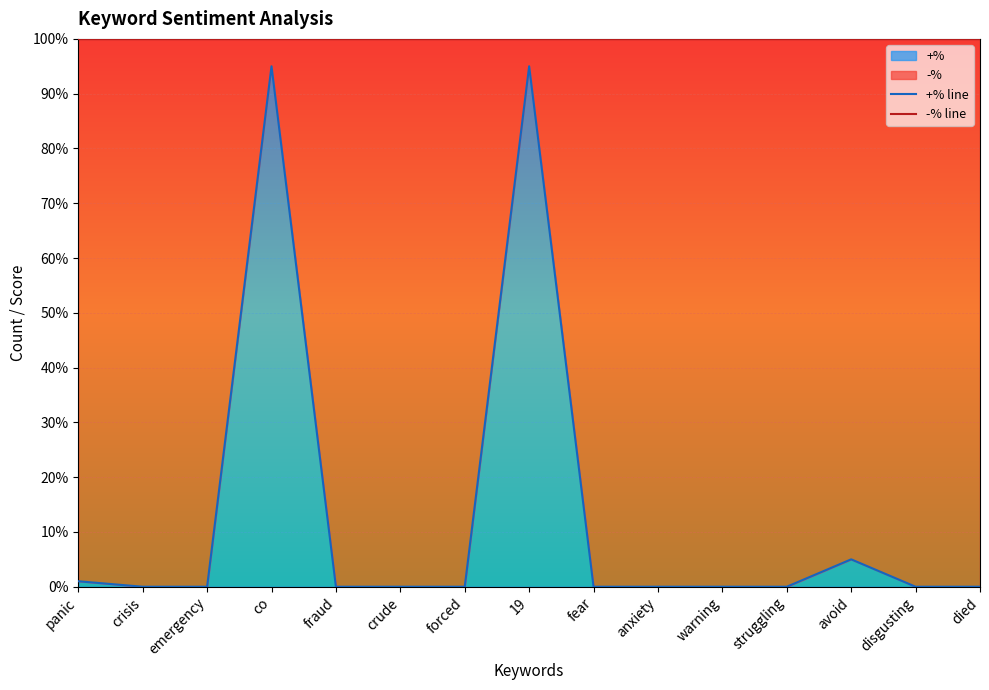

True or false: -% line has more than 2 points higher than both neighbors.

False